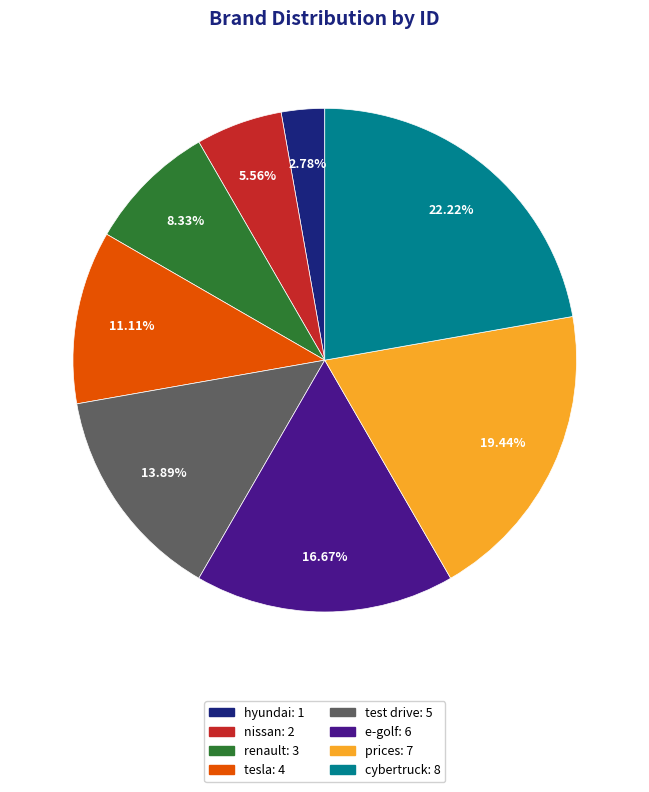

What percentage is NOT represented by test drive?

86.1%